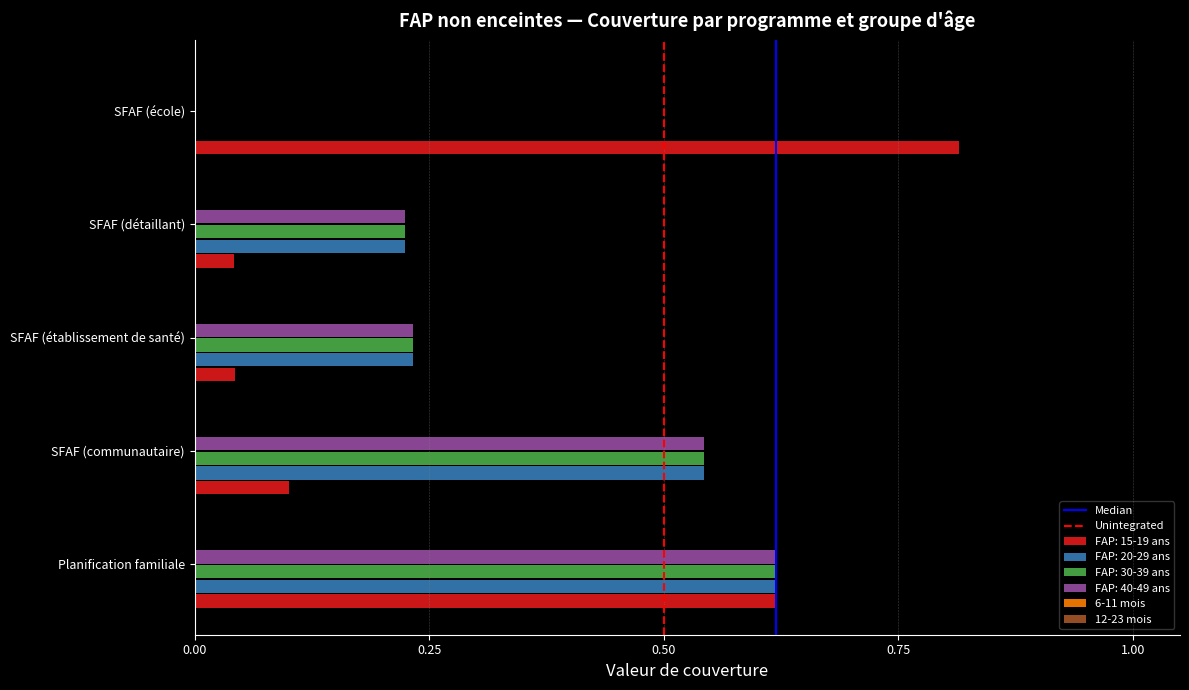

True or false: FAP: 30-39 ans has a value of 0.4 at SFAF (établissement de santé).

False